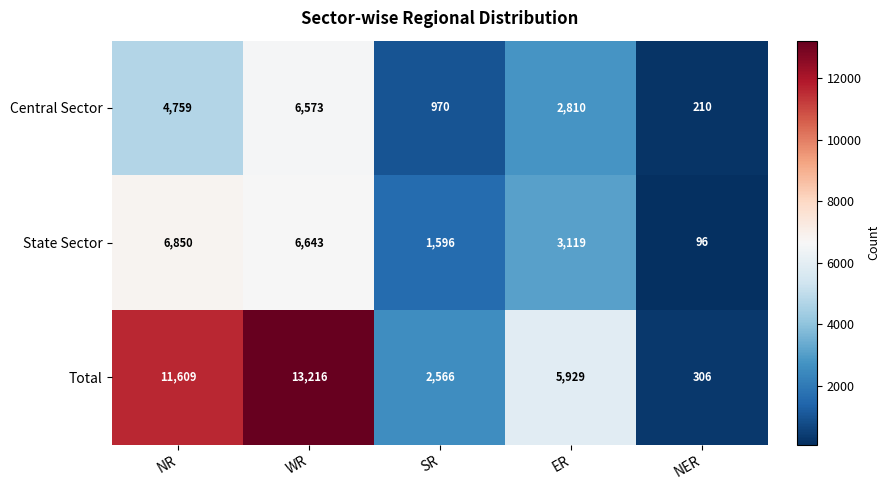

Reading right to left, extract all data points from this chart.

Central Sector: NER=210	ER=2810	SR=970	WR=6573	NR=4759
State Sector: NER=96	ER=3119	SR=1596	WR=6643	NR=6850
Total: NER=306	ER=5929	SR=2566	WR=13216	NR=11609